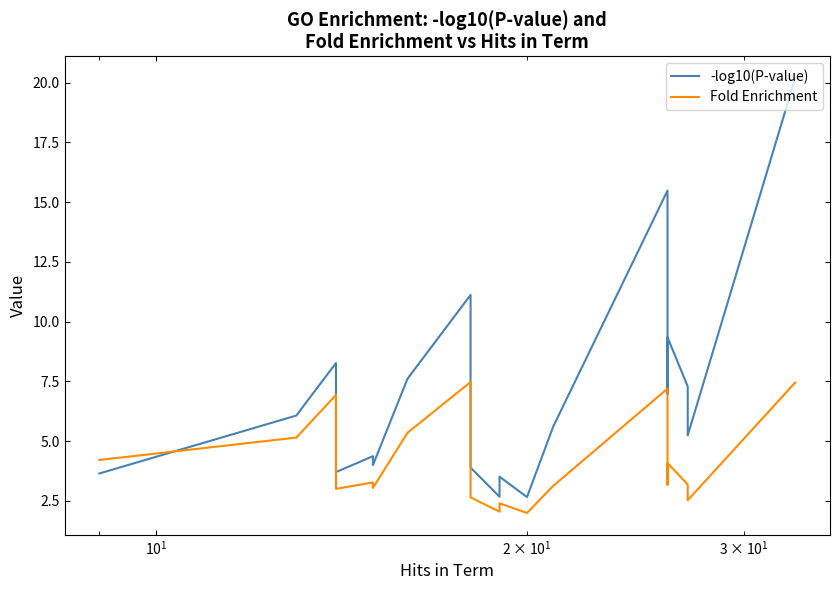

What is the smallest value displayed?

2.0